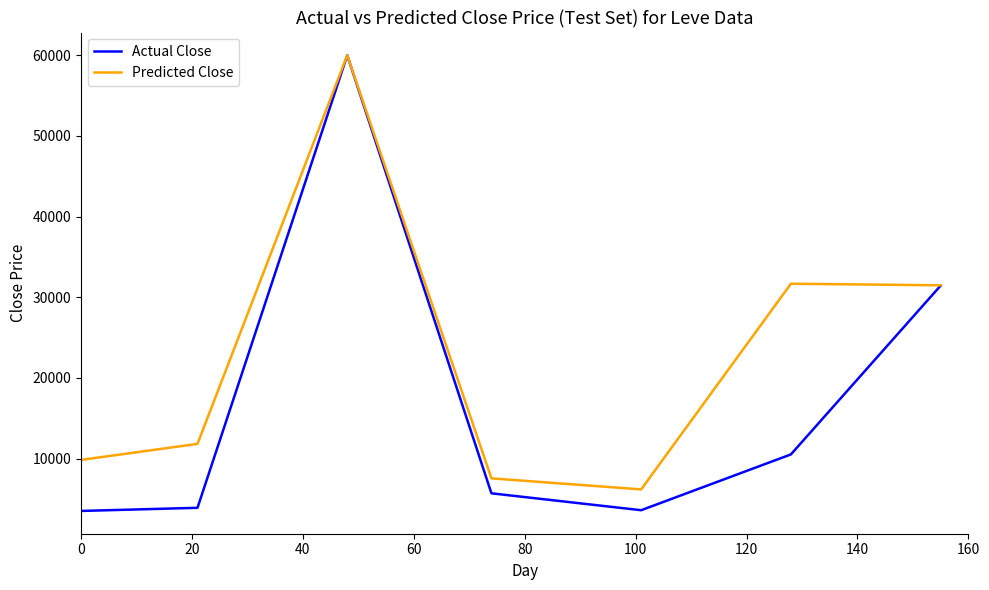

Rank the series by their average value, from highest to lowest.

Predicted Close, Actual Close